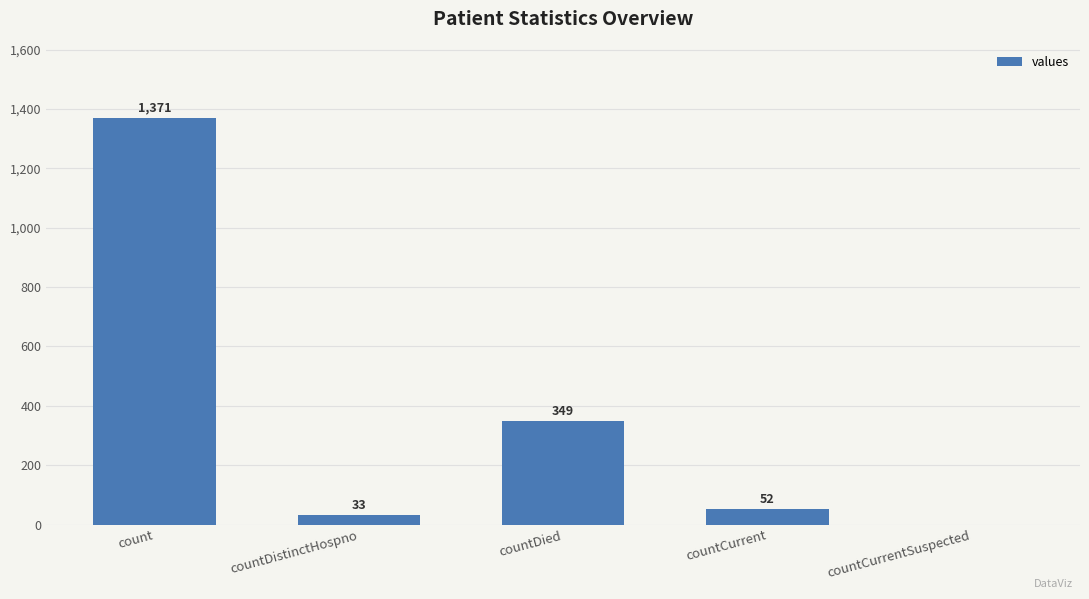

Reading left to right, transcribe all the data shown in this chart.

count=1371	countDistinctHospno=33	countDied=349	countCurrent=52	countCurrentSuspected=0